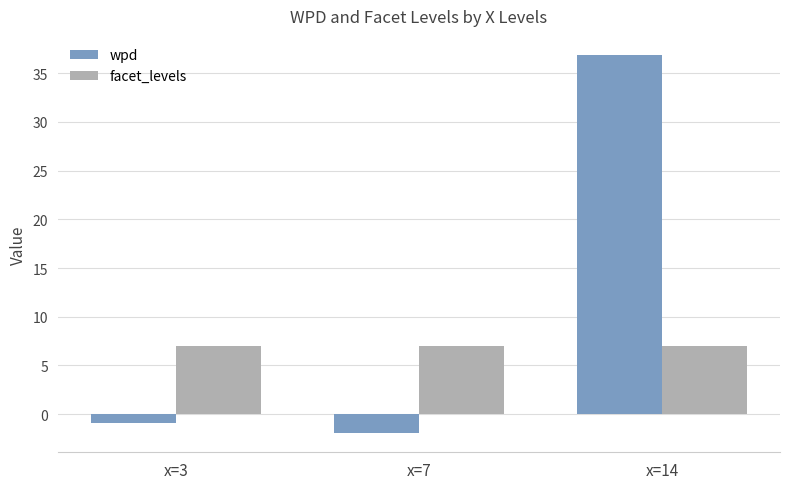

What is the highest value of the wpd series?

36.9